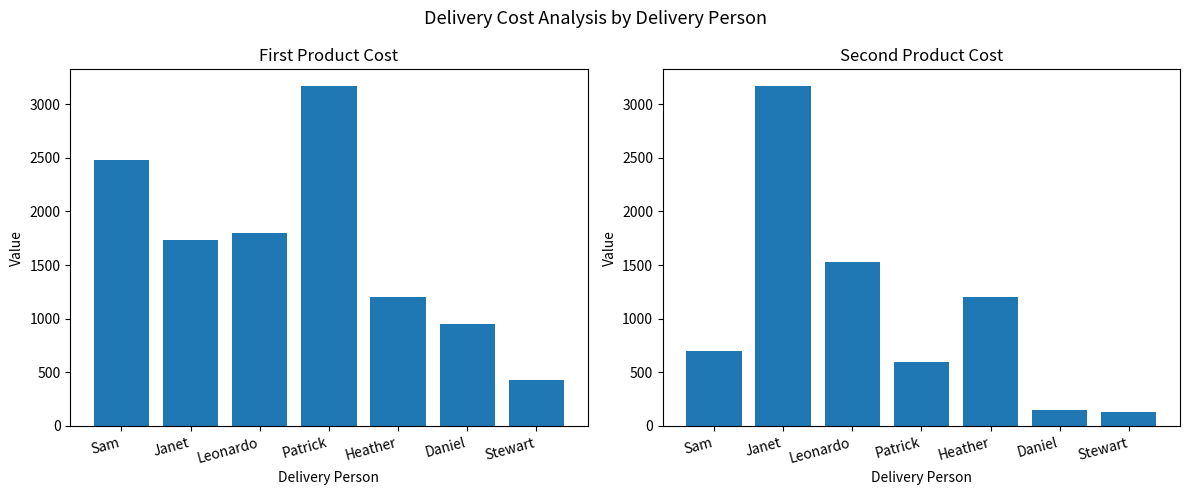

Which series has the largest total across all categories?

First Product Cost